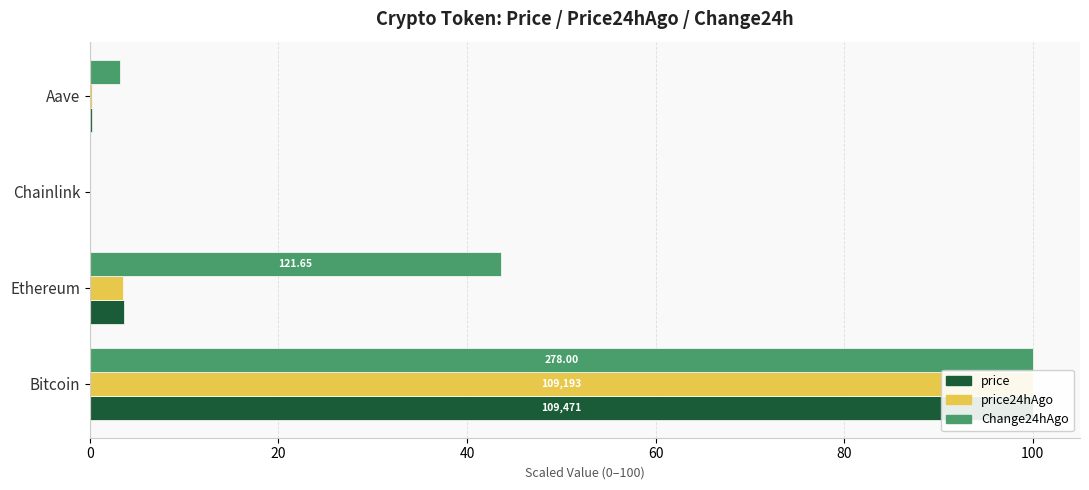

At how many categories does at least one series exceed 35?

2